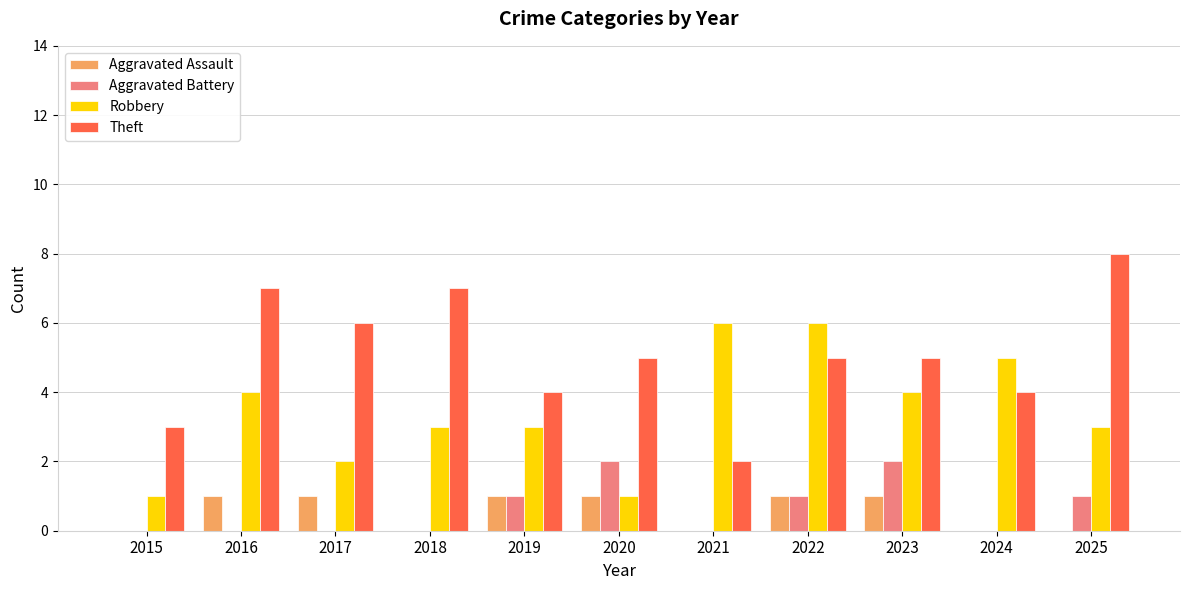

What is the spread (max minus min) of values at 2017?

6